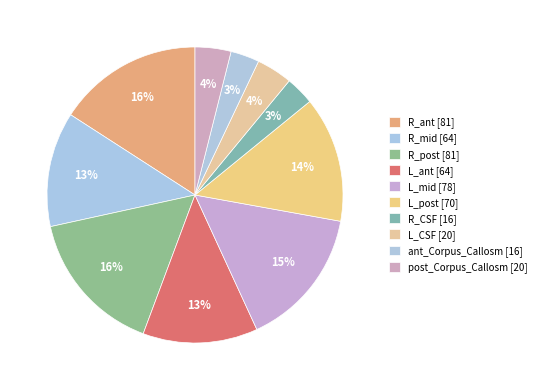

How many segments does this pie chart have?

10